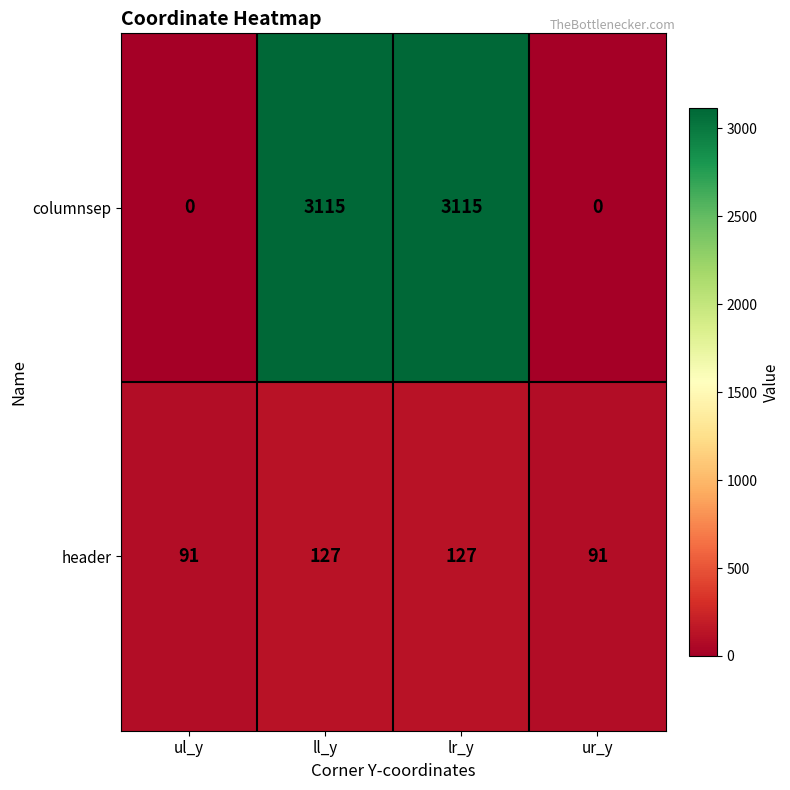

Read the header value at ul_y, to the nearest 5.

90